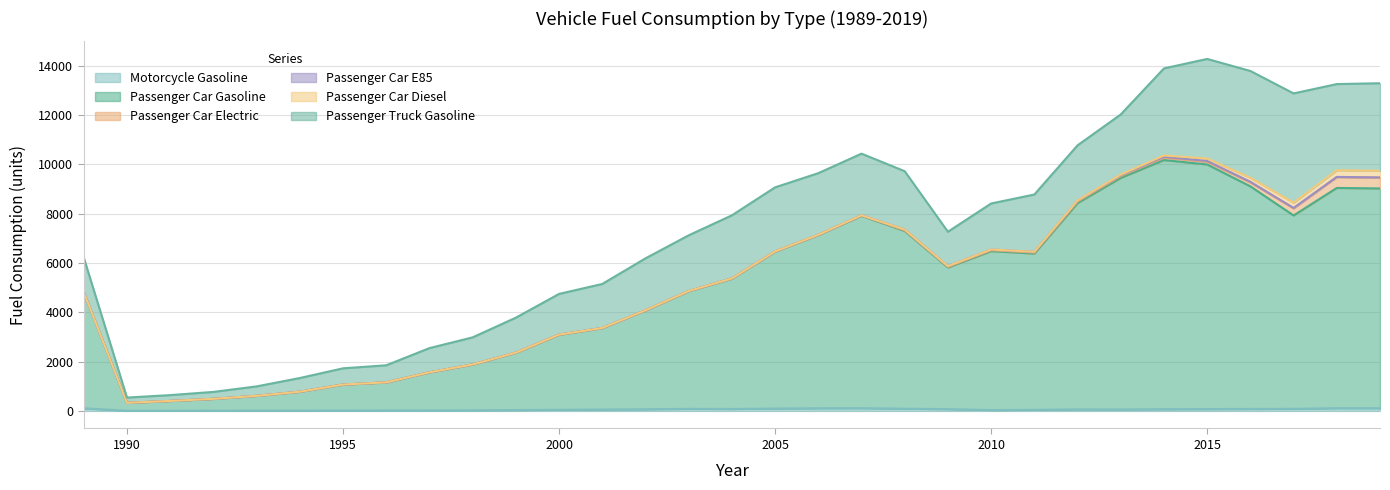

Rank the categories by MC_G value from lowest to highest.

1991, 1990, 1992, 1993, 1994, 1995, 1996, 1997, 1998, 2010, 1999, 2011, 2000, 2001, 2013, 2012, 2002, 2014, 2009, 2015, 2004, 2016, 2017, 2003, 2008, 2005, 1989, 2006, 2019, 2018, 2007